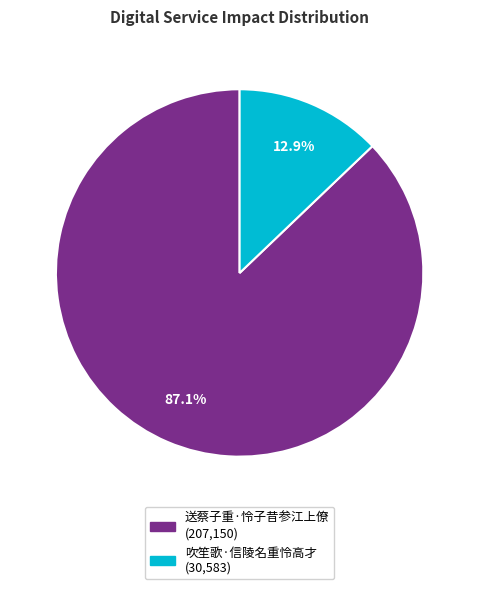

To the nearest percent, what percentage of the pie is 吹笙歌·信陵名重怜高才?

13%